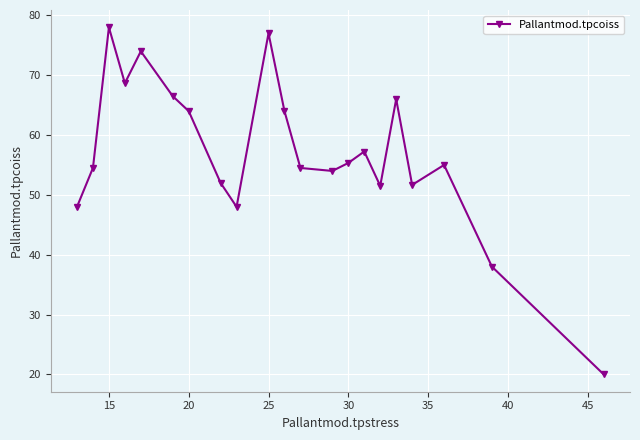

What is the sum of all values?

1197.9